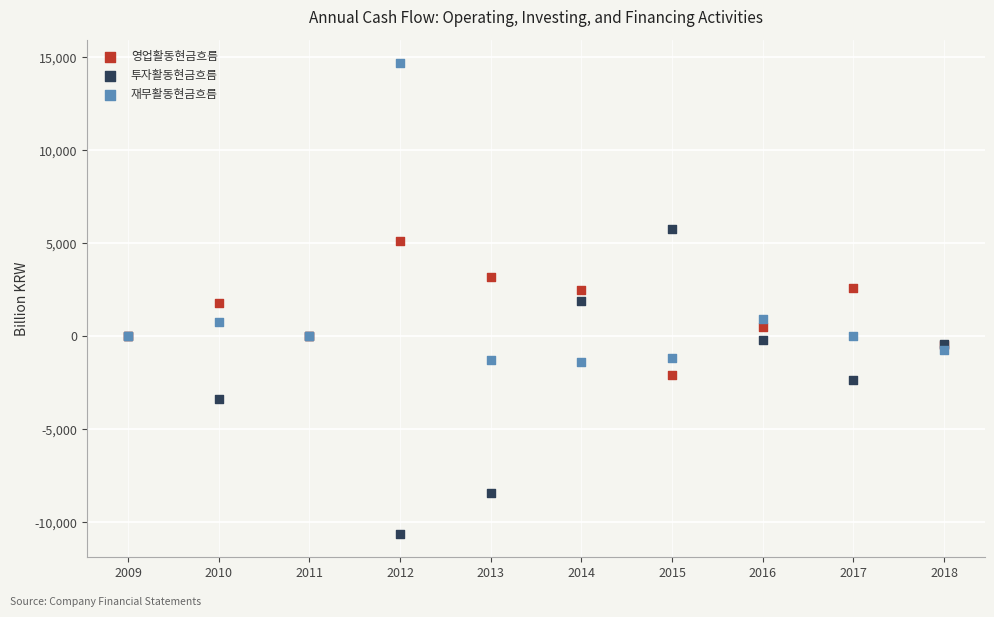

Which series reaches the minimum Y coordinate?

투자활동현금흐름